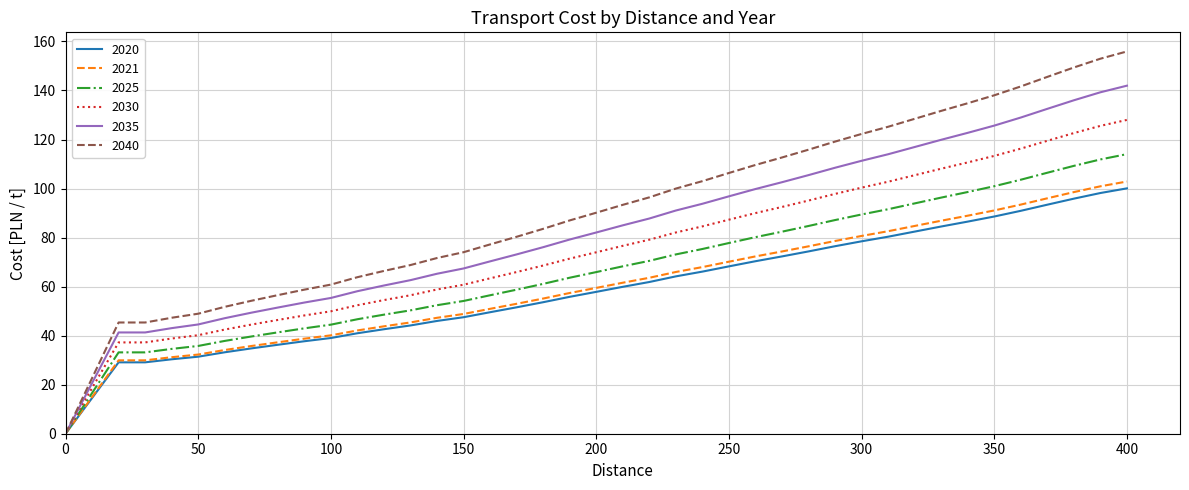

Is this an area chart (filled region under the line)?

No